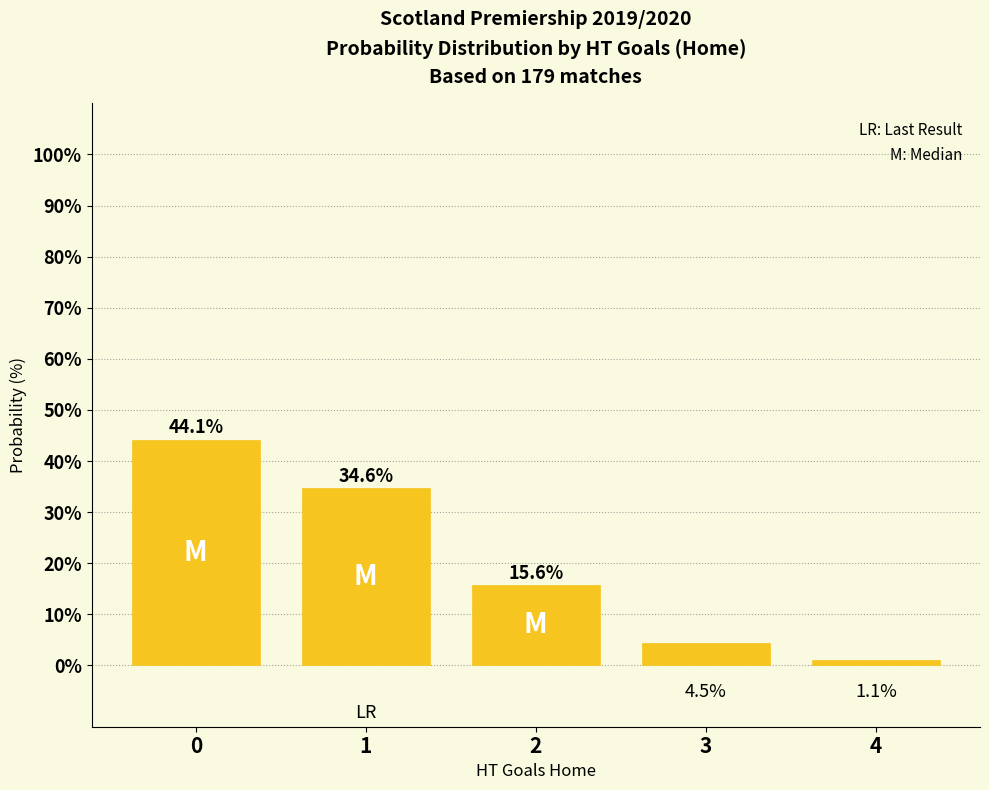

List the labels in order of value, largest first.

0, 1, 2, 3, 4